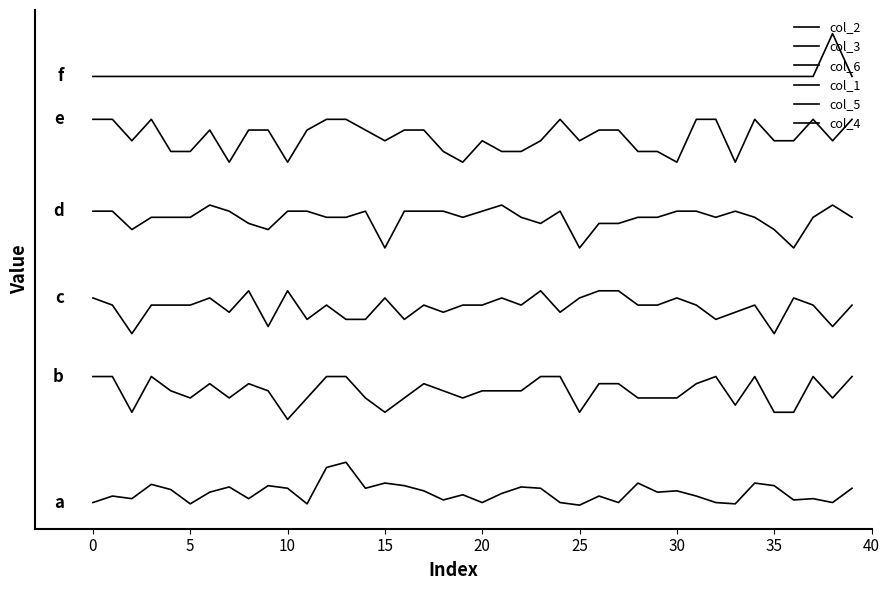

At which label does col_1 reach its minimum?

15